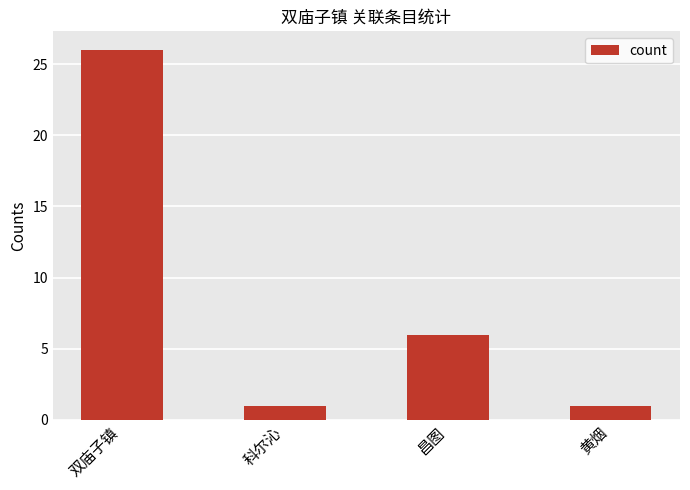

How many values are between 1 and 26?

4